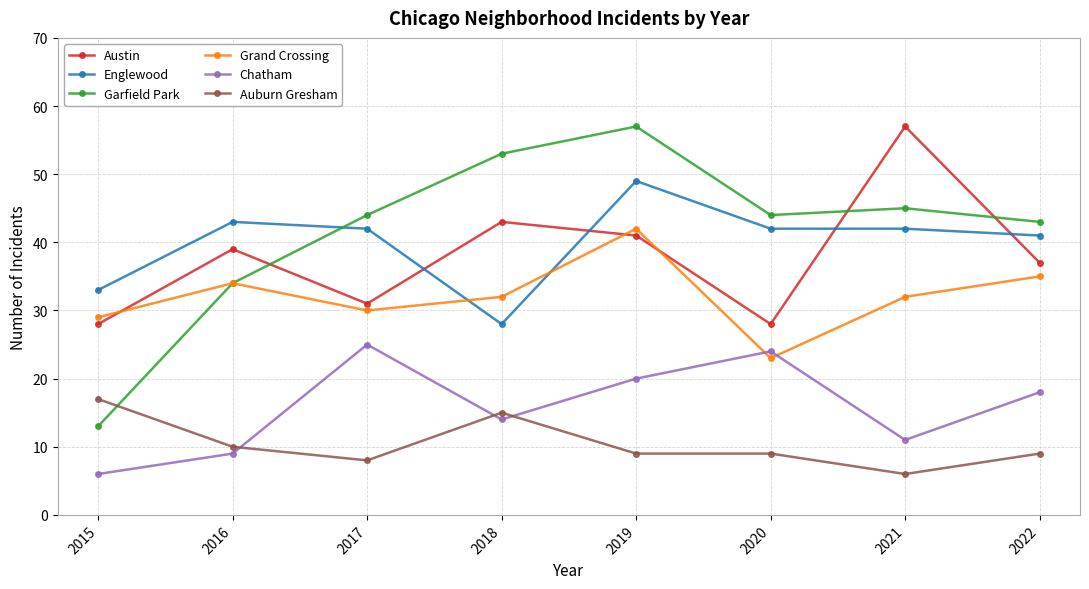

Does the chart have visible grid lines?

Yes